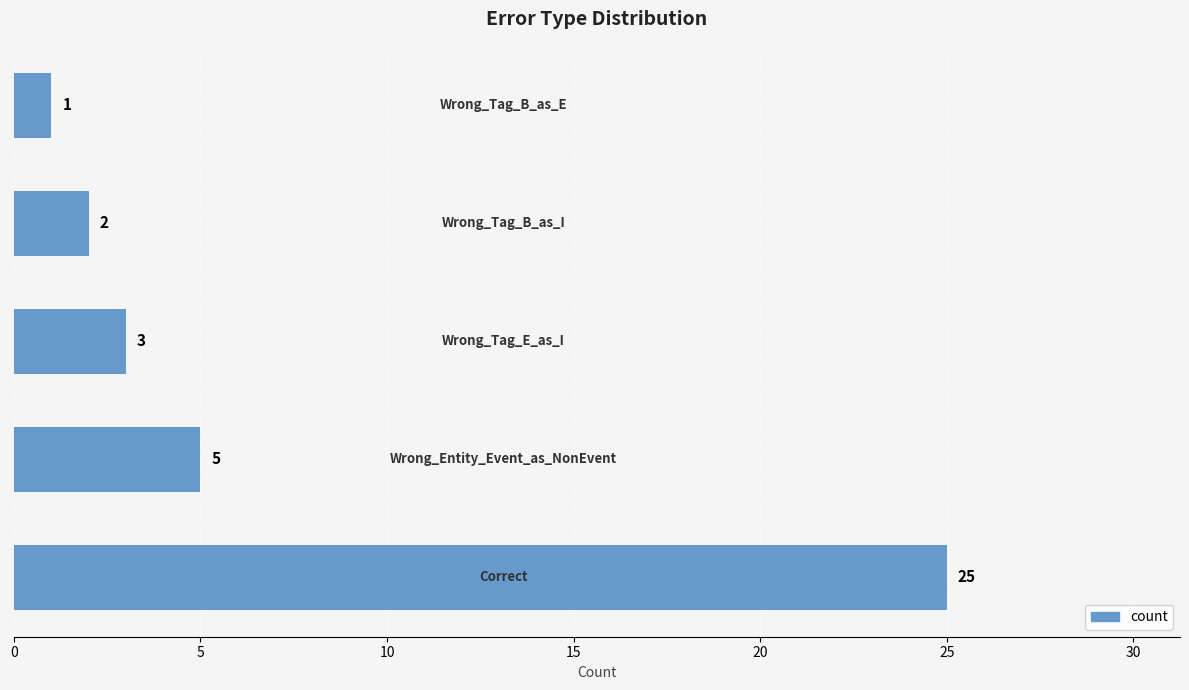

How many values are below 3?

2